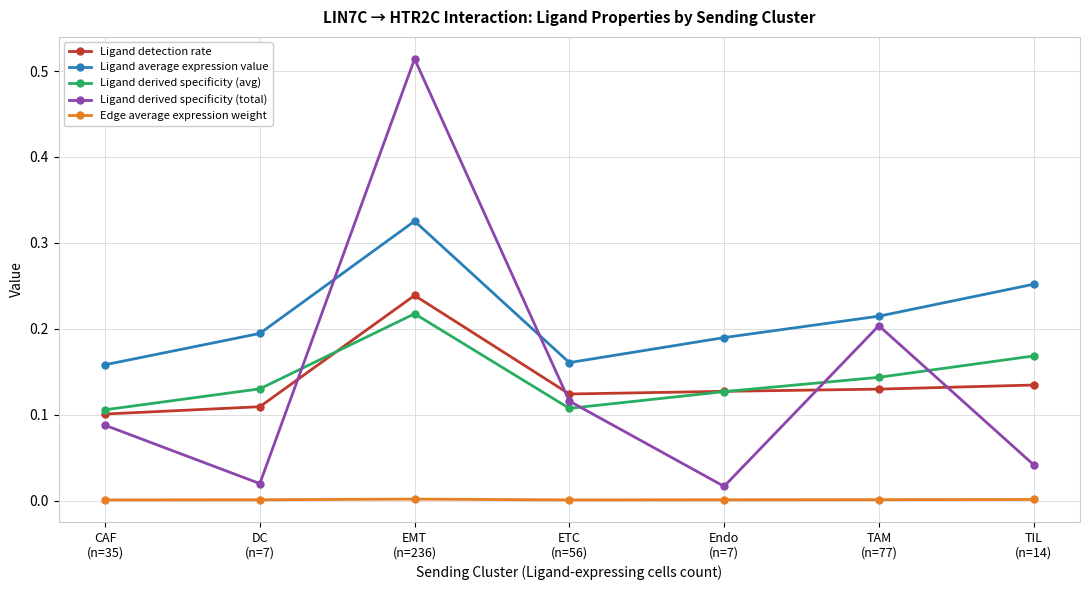

True or false: Ligand derived specificity (total) and Ligand detection rate cross at least once.

True